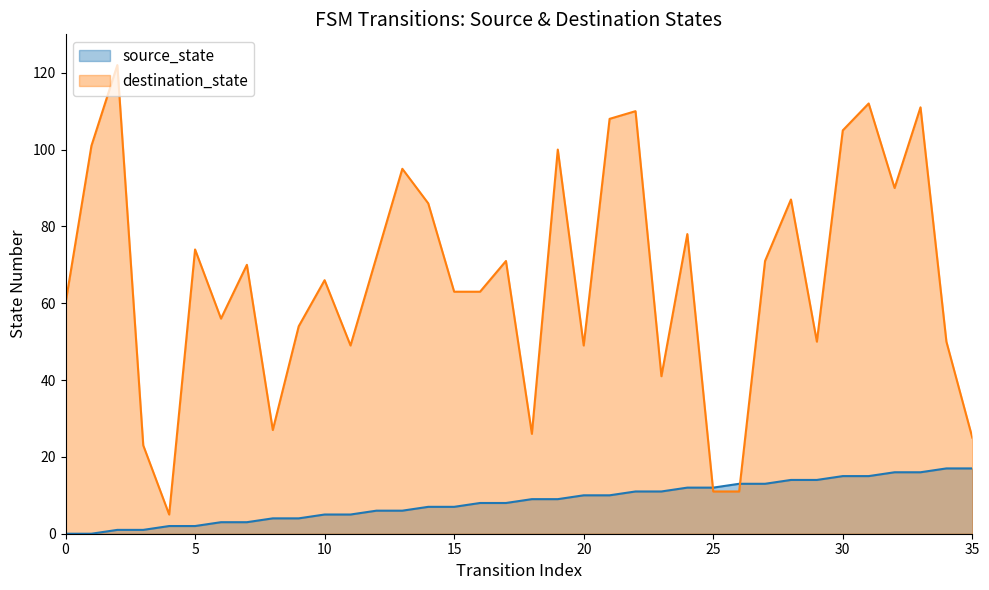

Reading left to right, transcribe all the data shown in this chart.

source_state: 0	0	1	1	2	2	3	3	4	4	5	5	6	6	7	7	8	8	9	9	10	10	11	11	12	12	13	13	14	14	15	15	16	16	17	17
destination_state: 60	101	122	23	5	74	56	70	27	54	66	49	72	95	86	63	63	71	26	100	49	108	110	41	78	11	11	71	87	50	105	112	90	111	50	25